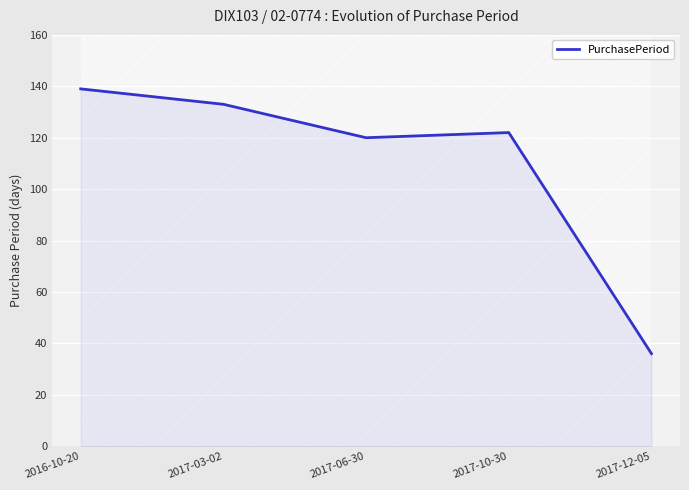

Does the chart display data point markers on the line(s)?

No